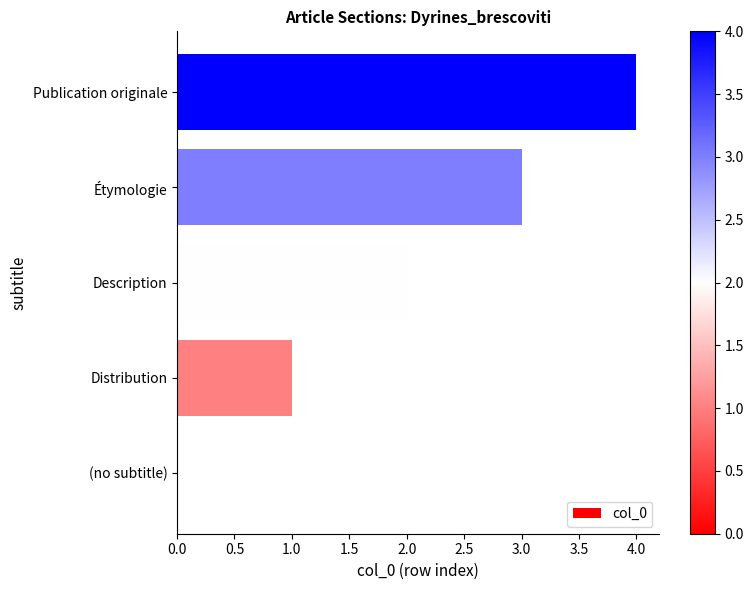

What is the greatest value displayed?

4